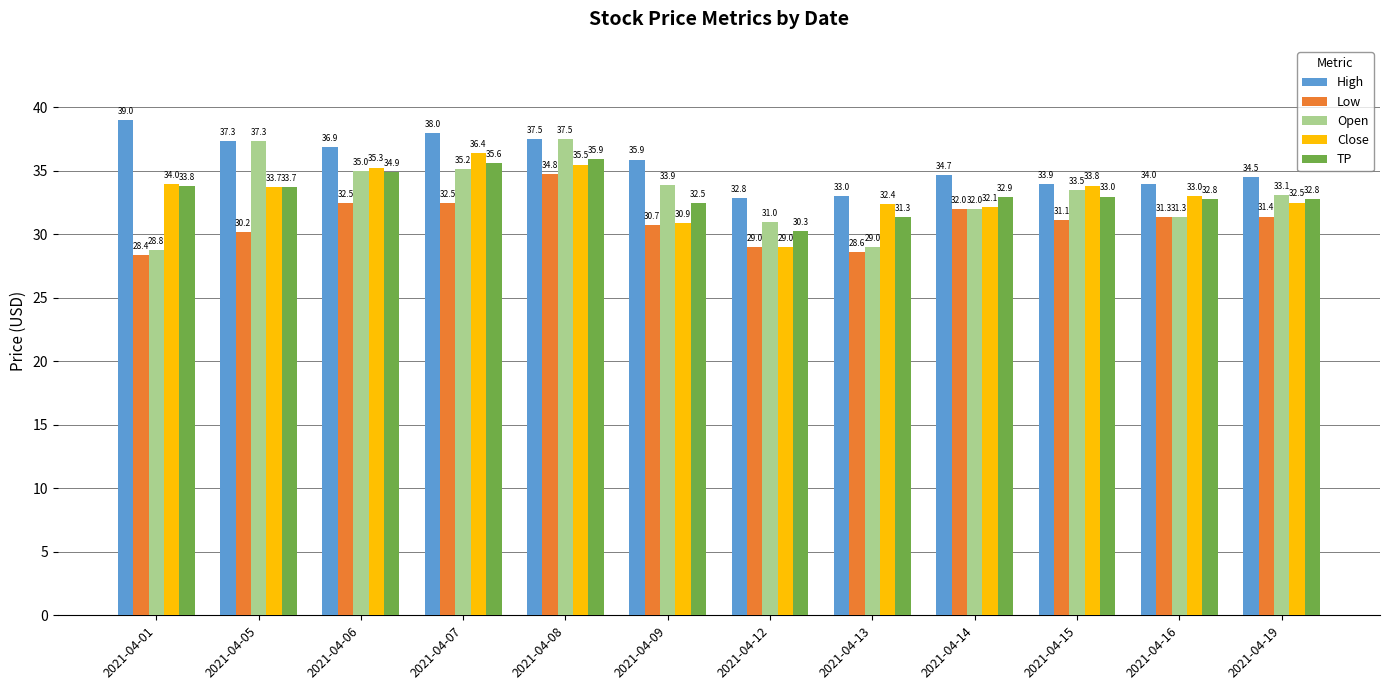

The TP series shows 20.0 at 2021-04-13. True or false?

False